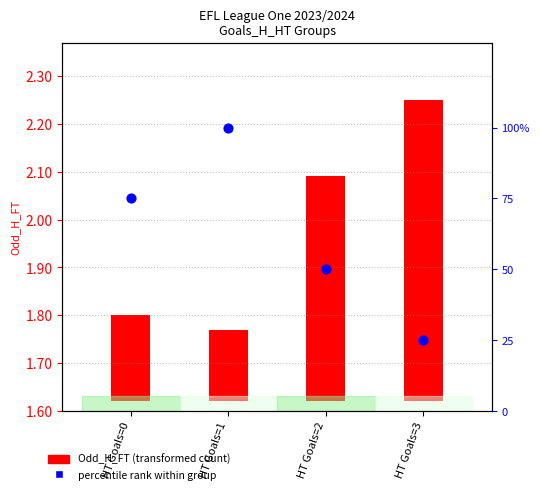

At how many categories does at least one series exceed 70?

2